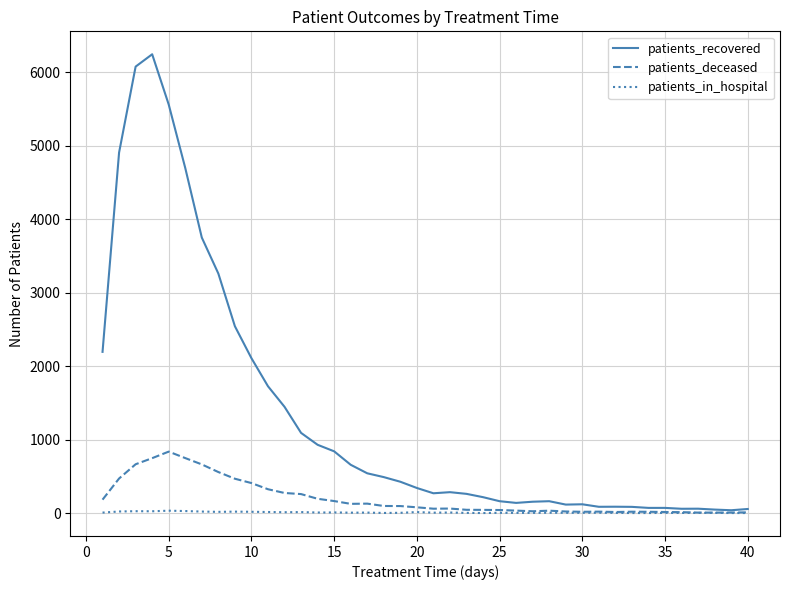

Which series has the widest spread of values?

patients_recovered